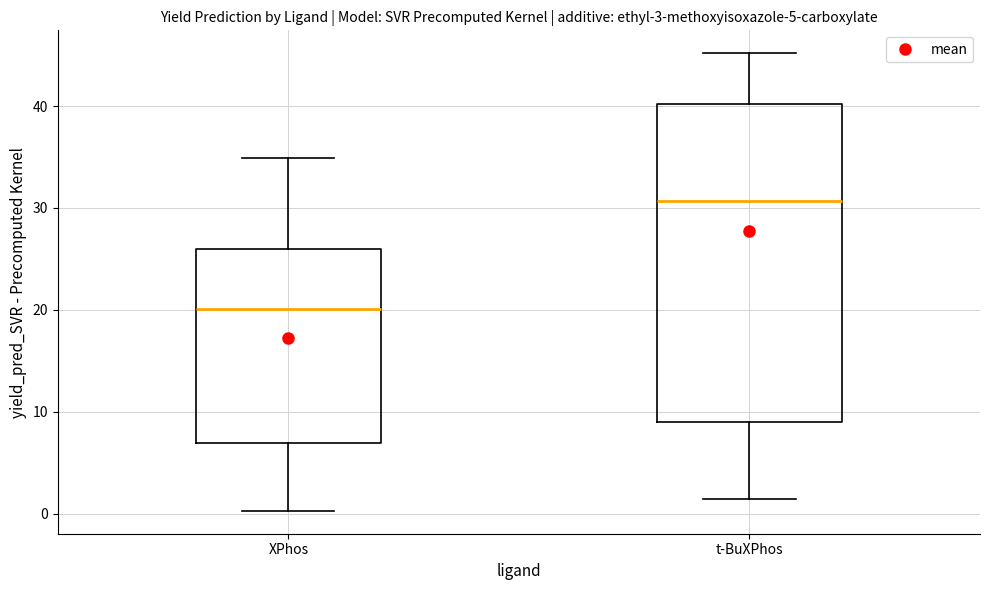

Comparing the boxes themselves (not the whiskers), which one is the tallest?

t-BuXPhos